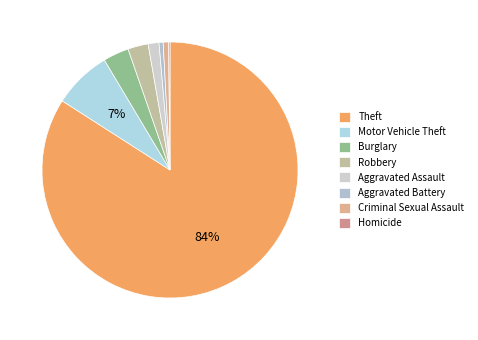

Which category accounts for the majority?

Theft